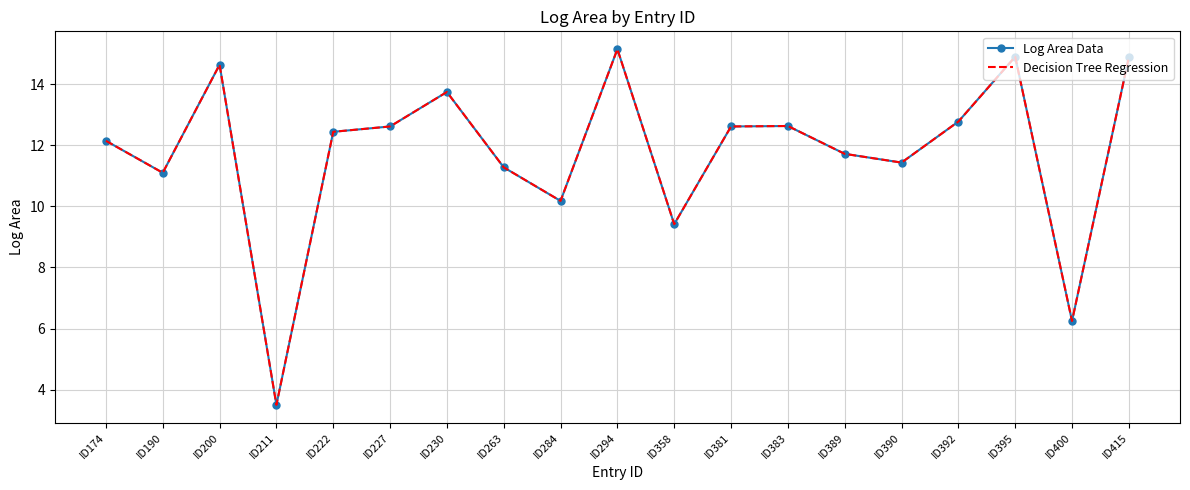

Which series has the largest range (max minus min)?

Log Area Data